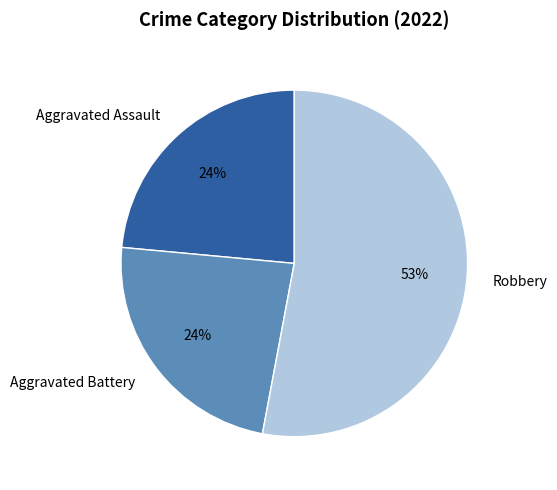

To the nearest percent, what is the combined percentage of Aggravated Battery and Robbery?

76%